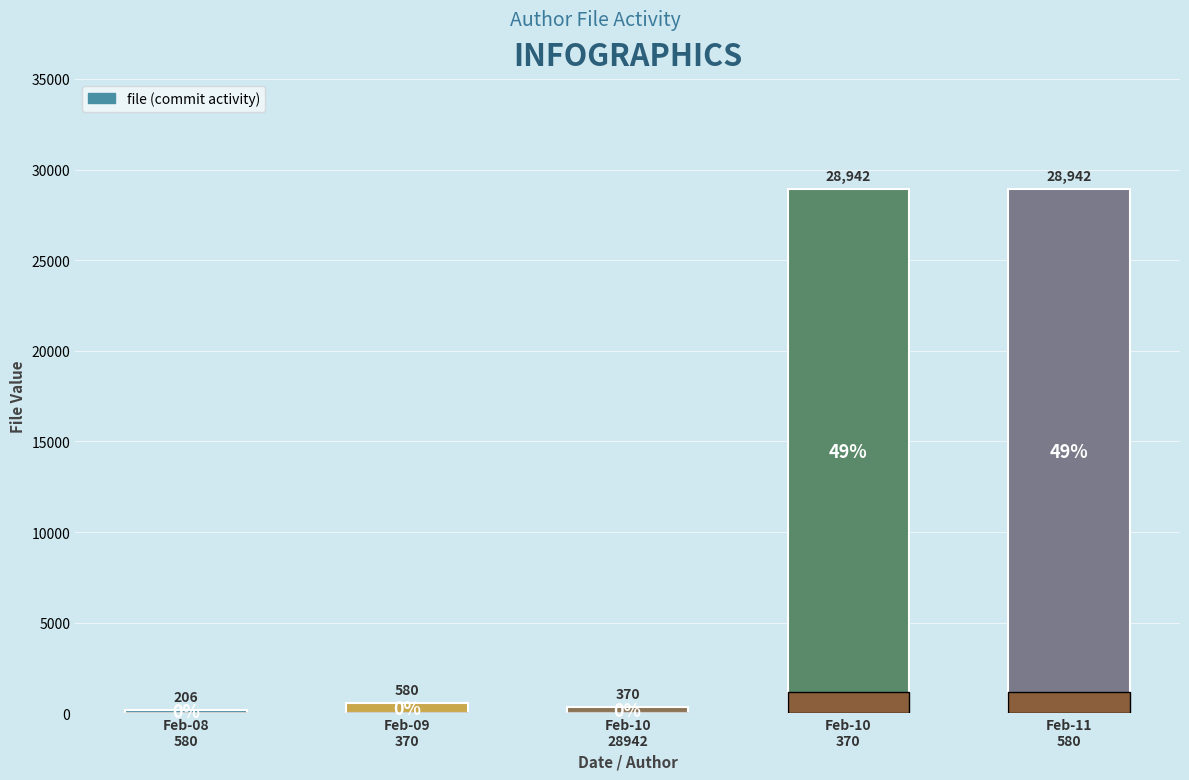

What is the smallest value displayed?

206